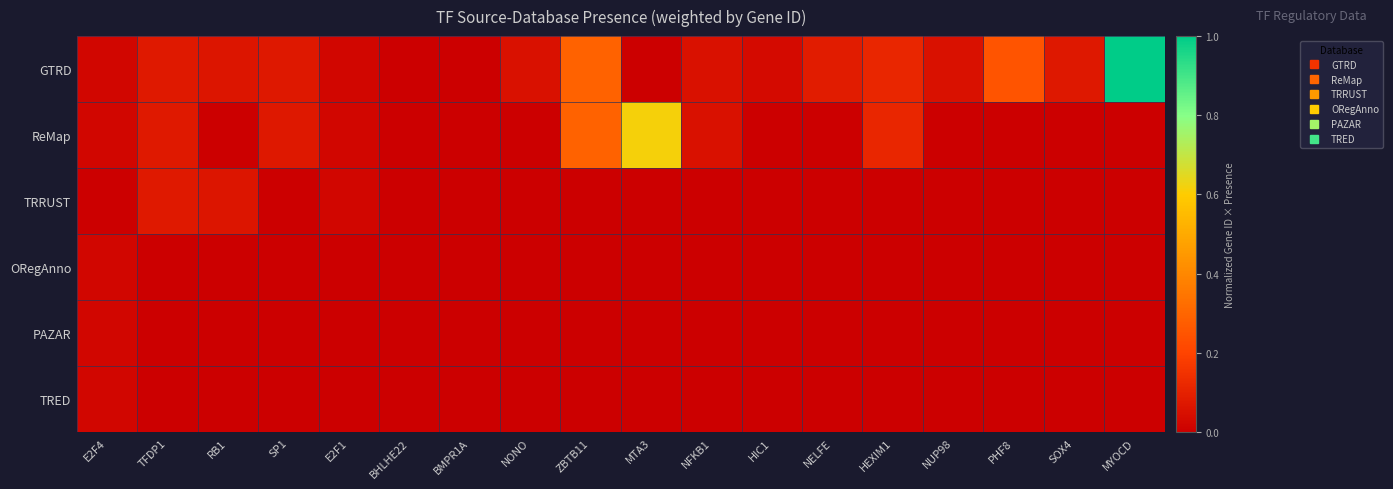

How many categories are shown in the chart?

18